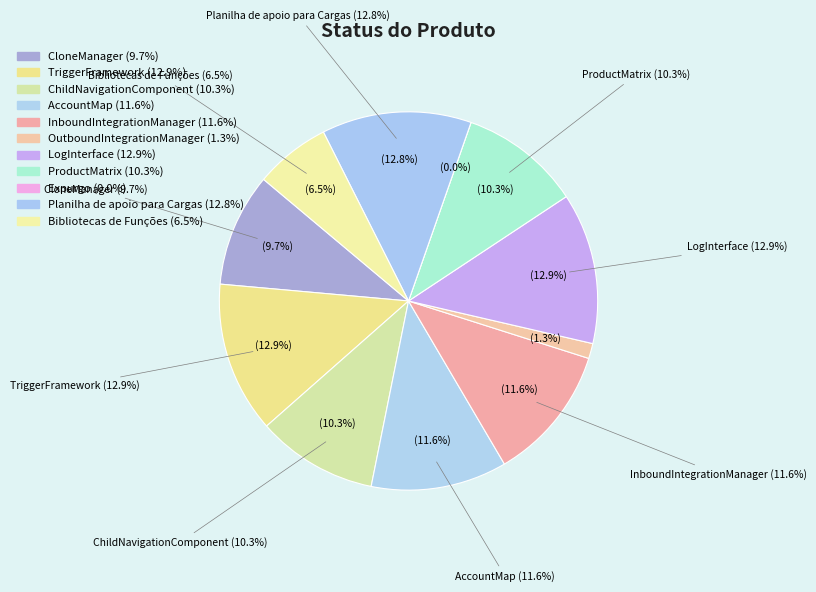

Which has a higher value, Planilha de apoio para Cargas or ProductMatrix?

Planilha de apoio para Cargas